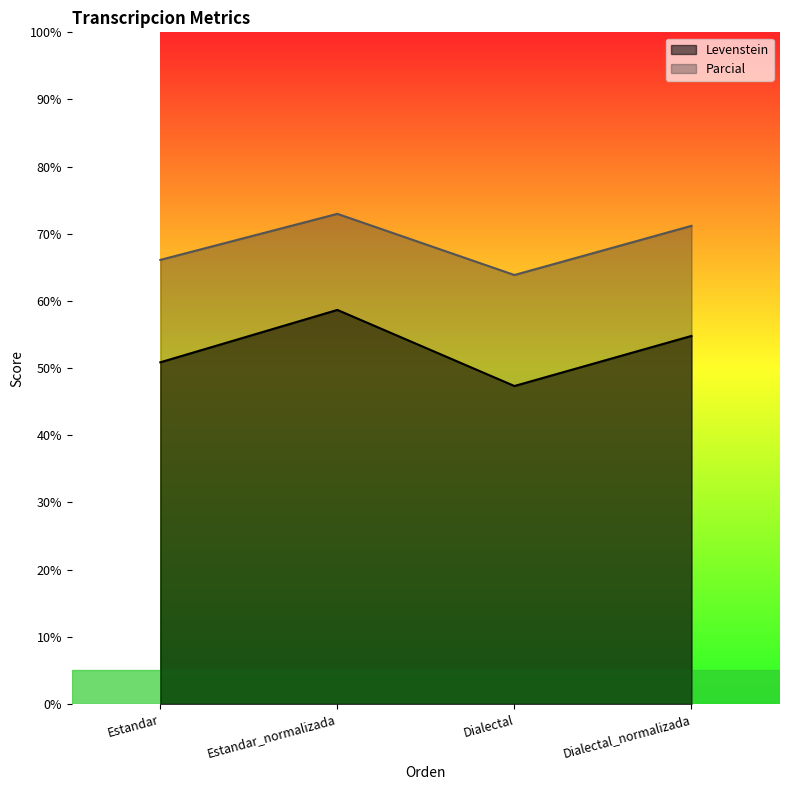

What is the label of the 4th point from the right?

Estandar